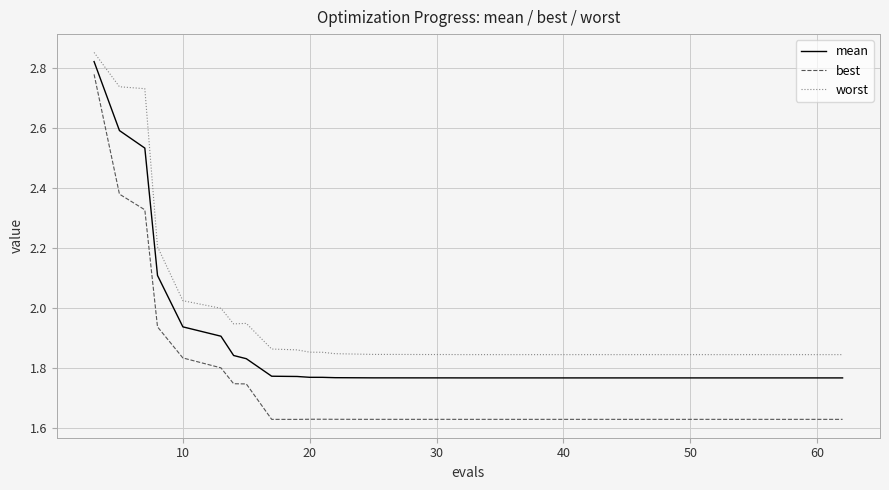

What is the difference between the maximum and minimum values in the best series?

1.1